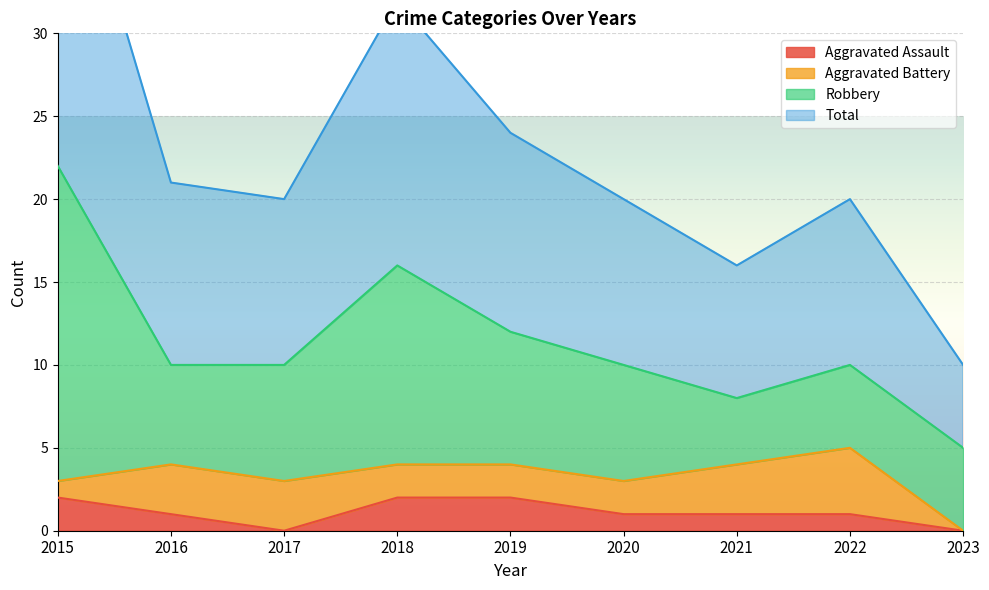

Which has a higher value, 2021 or 2018?

2018